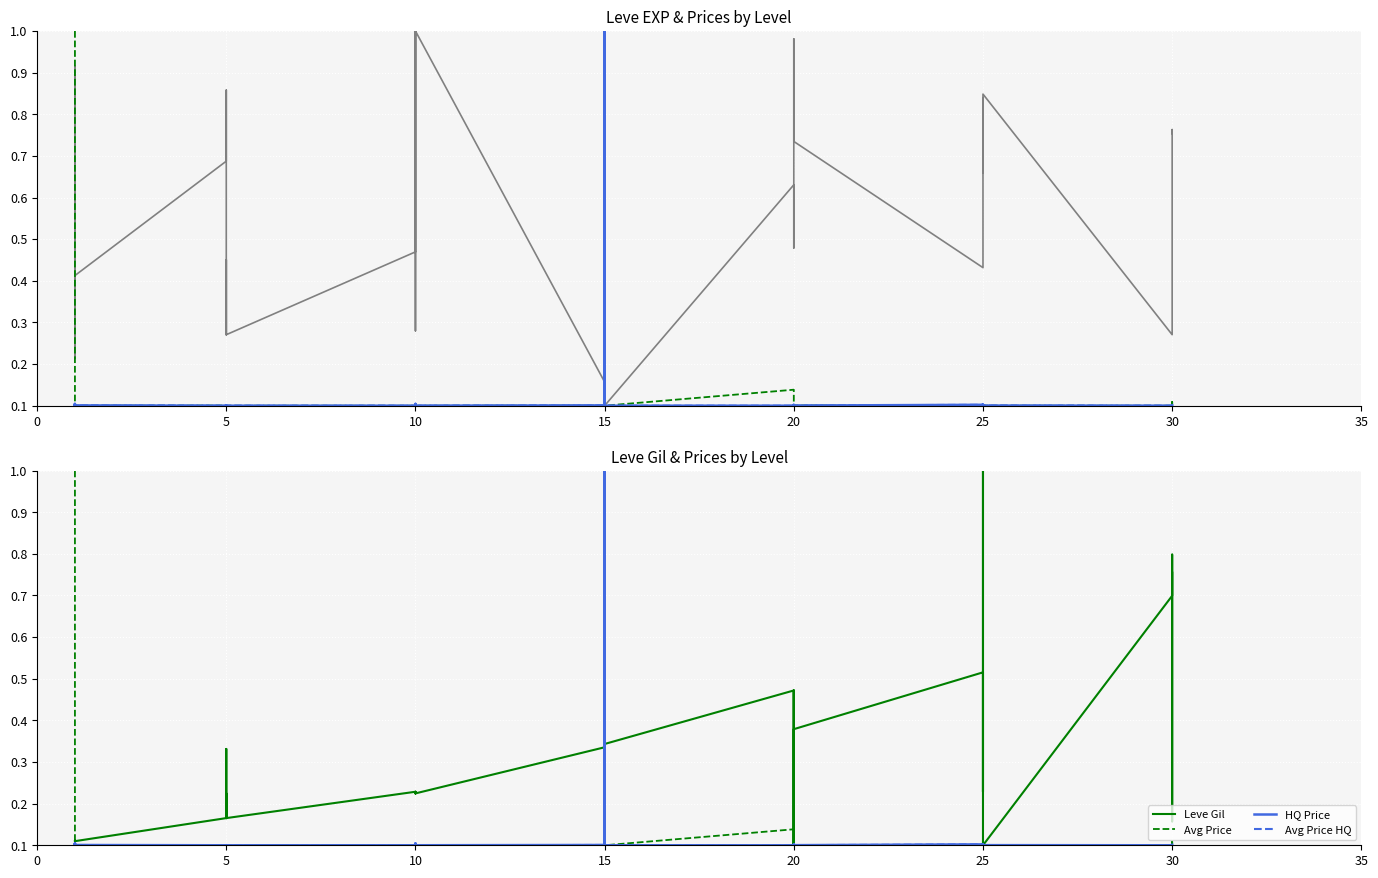

What is the approximate value of Avg Price at 15?

0.1